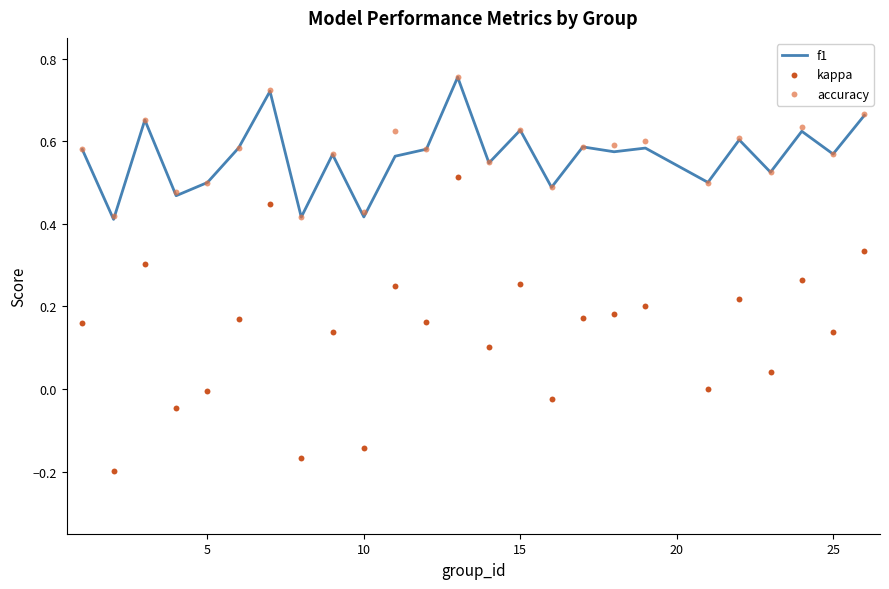

Is the value of f1 at 25 greater than the value of kappa at 12?

Yes